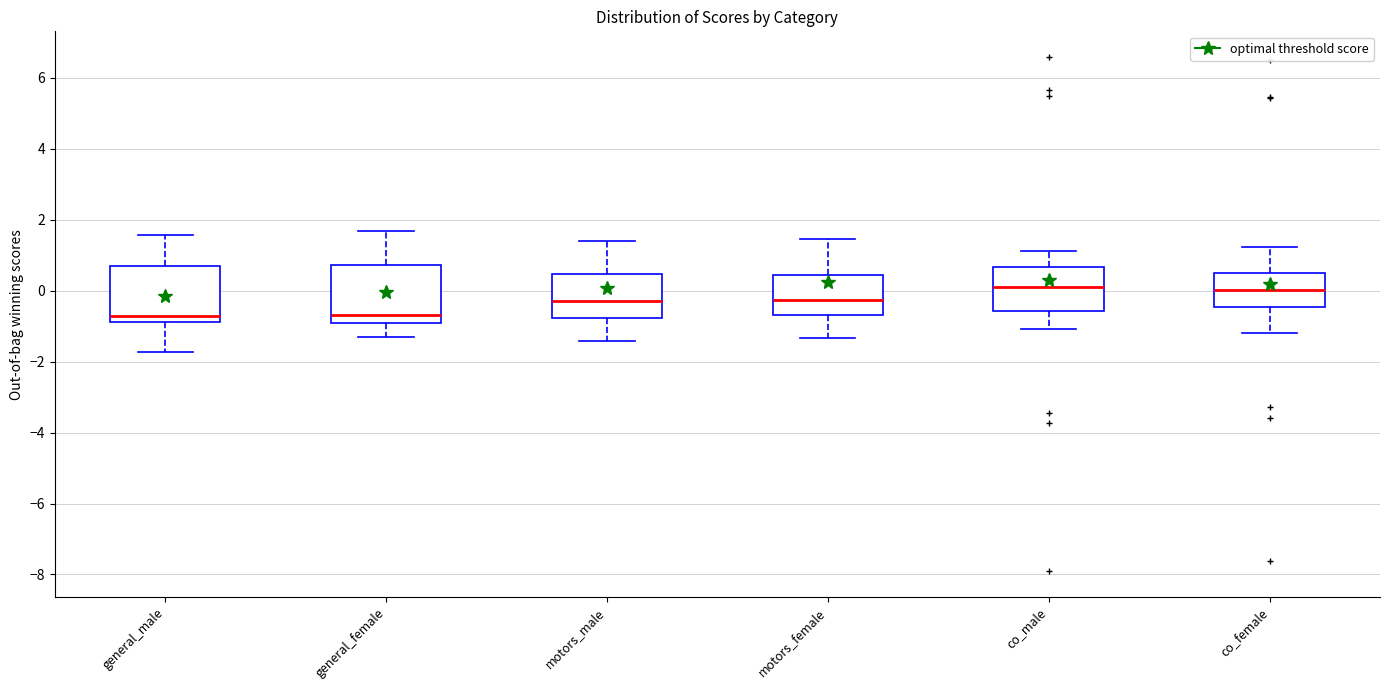

Reading left to right, transcribe this box plot: for each box, give where its median line is, the range the box spans, and where its two whiskers end, as read against the y-axis. The values are not printed on the chart, so give them approximately, as read against the axis.

general_male: median -0.8 (just above the box's lower edge), box -0.8 to 0.8, whiskers -1.8 to 1.6
general_female: median -0.6, box -1.0 to 0.8, whiskers -1.4 to 1.6
motors_male: median -0.2, box -0.8 to 0.4, whiskers -1.4 to 1.4
motors_female: median -0.2, box -0.6 to 0.4, whiskers -1.4 to 1.4
co_male: median 0.2, box -0.6 to 0.6, whiskers -1.0 to 1.2
co_female: median 0.0, box -0.4 to 0.4, whiskers -1.2 to 1.2